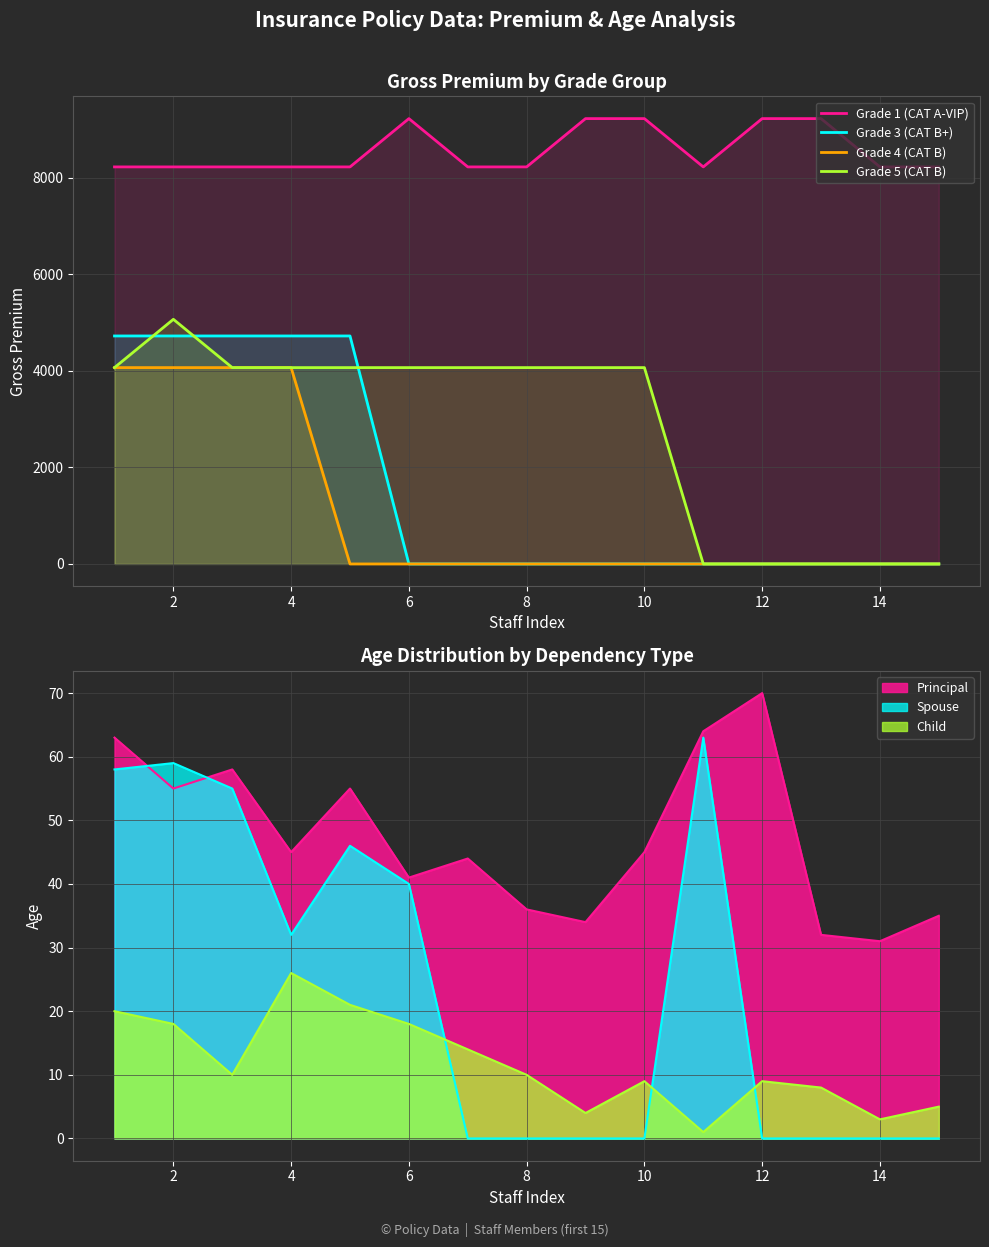

True or false: Grade 4 (CAT B) and Grade 5 (CAT B) intersect in this chart.

False